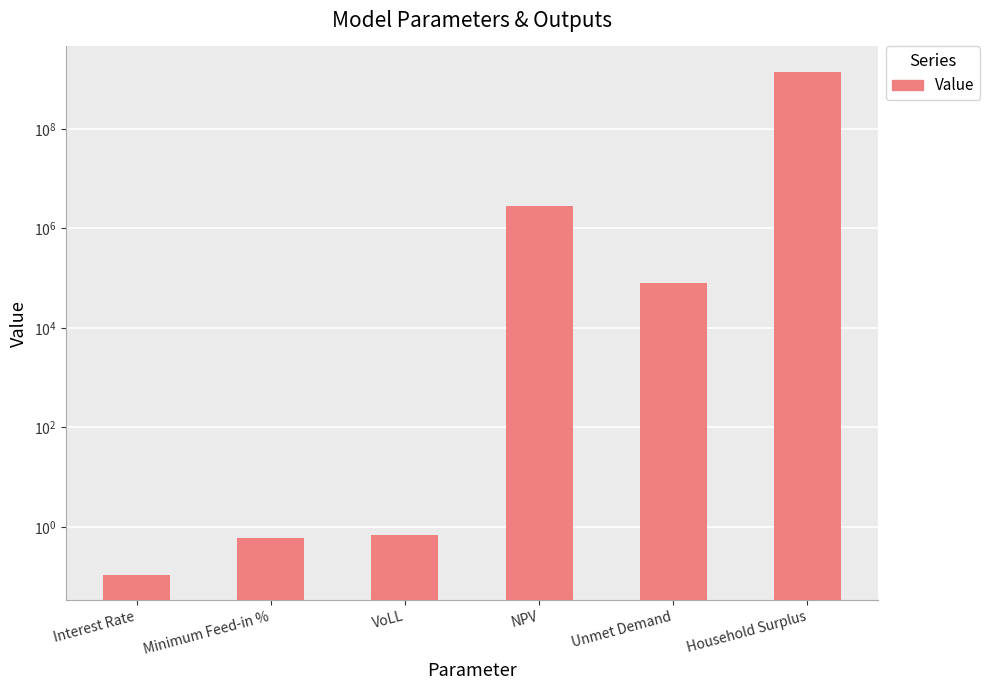

Which category has the highest value across all series?

Household Surplus